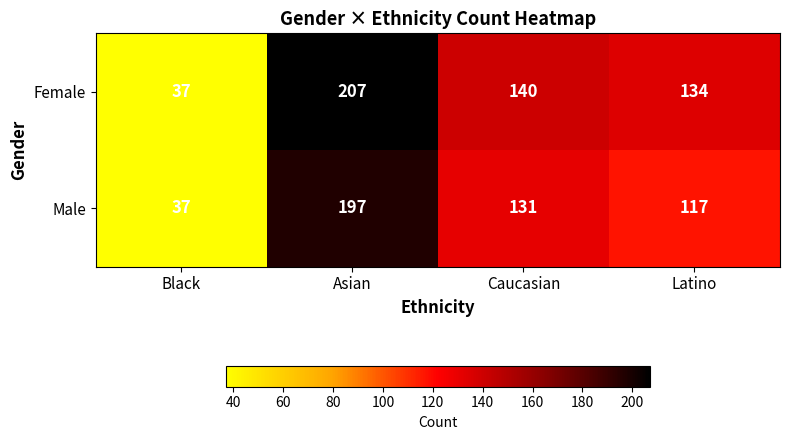

At which label is Female closest to 122?

Latino